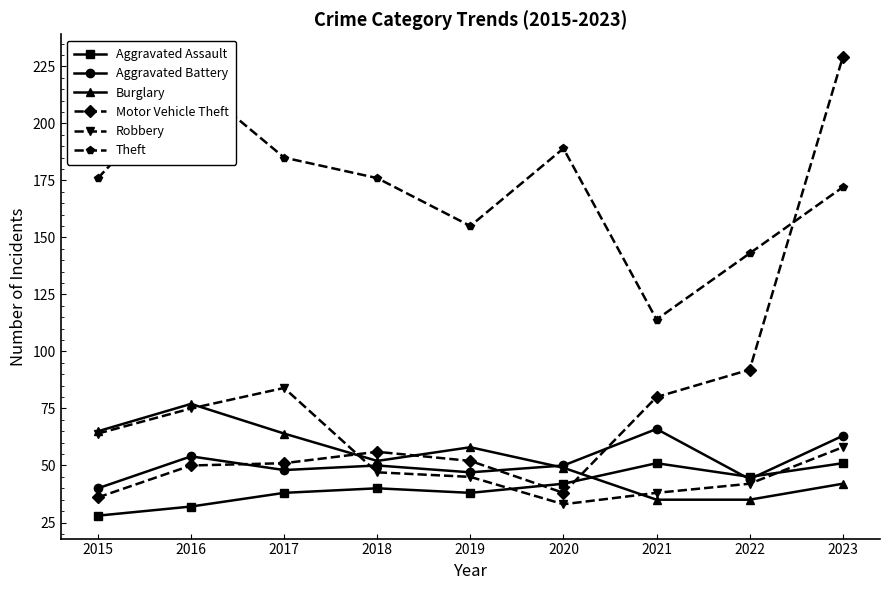

What is the difference between the Motor Vehicle Theft values at 2016 and 2023?

179